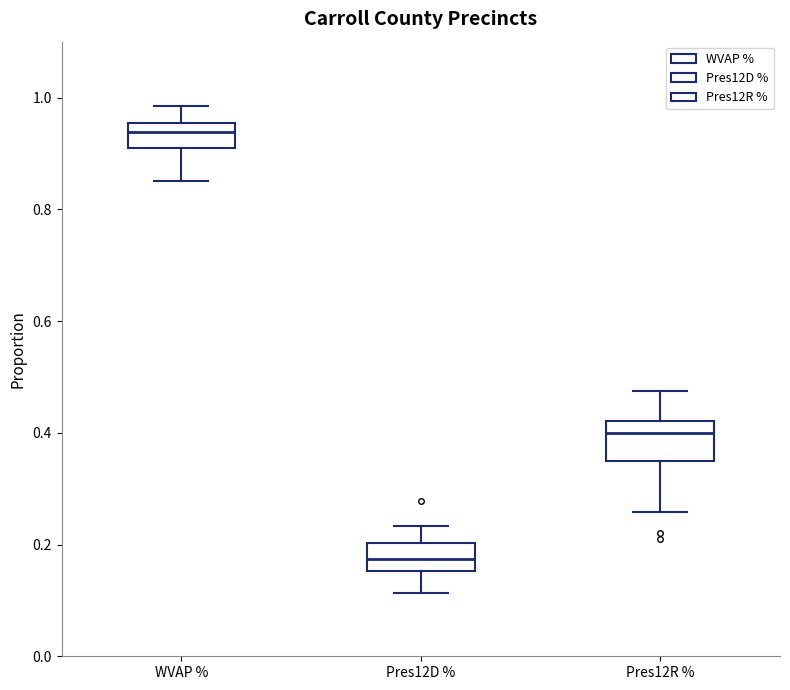

Where is the lower edge of the box for WVAP % on the y-axis? The values are not printed on the chart, so give them approximately, as read against the axis.

0.90